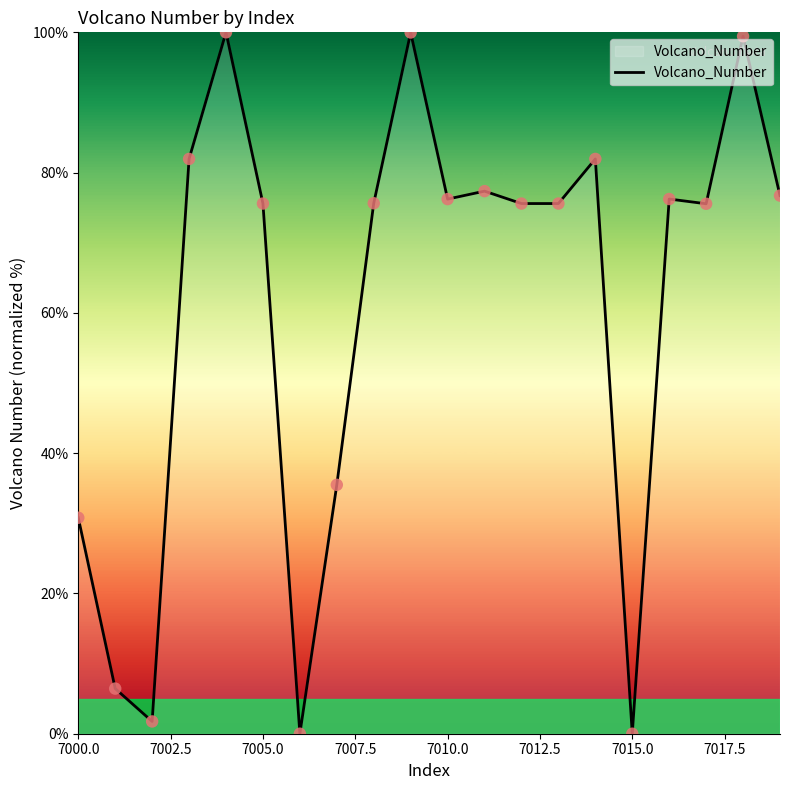

What is the maximum value shown in the chart?

100.0